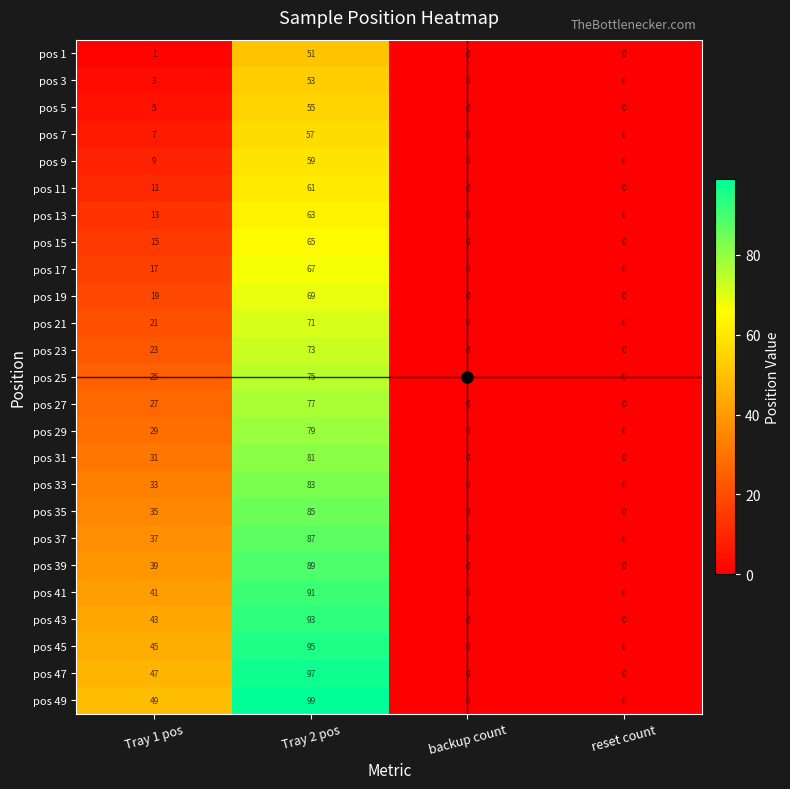

At which category does the chart reach its peak across all series?

Tray 2 pos